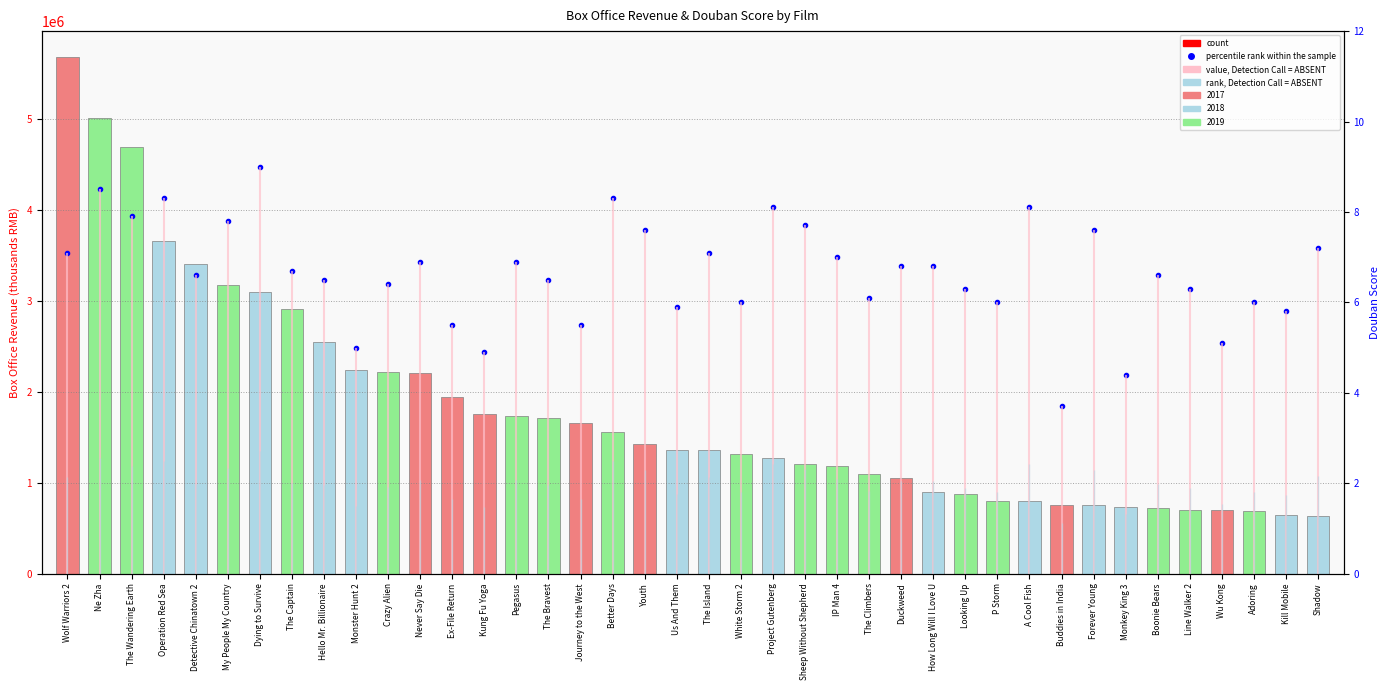

Which series has the largest range (max minus min)?

count